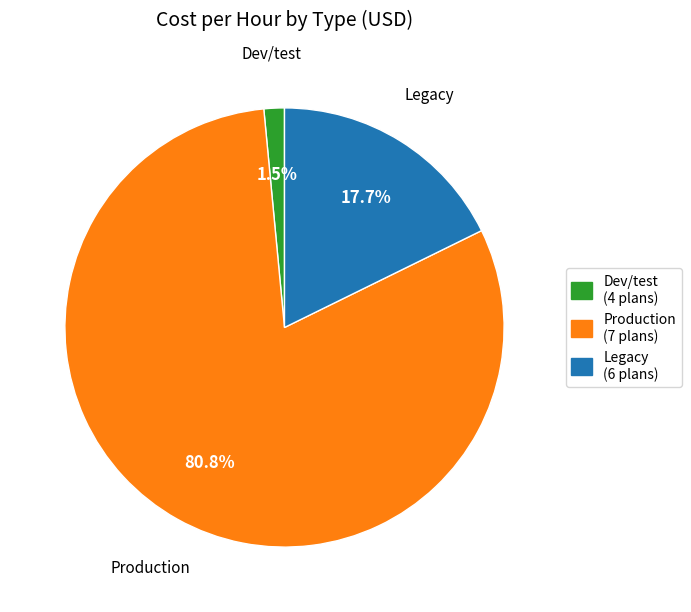

Which category accounts for the majority?

Production